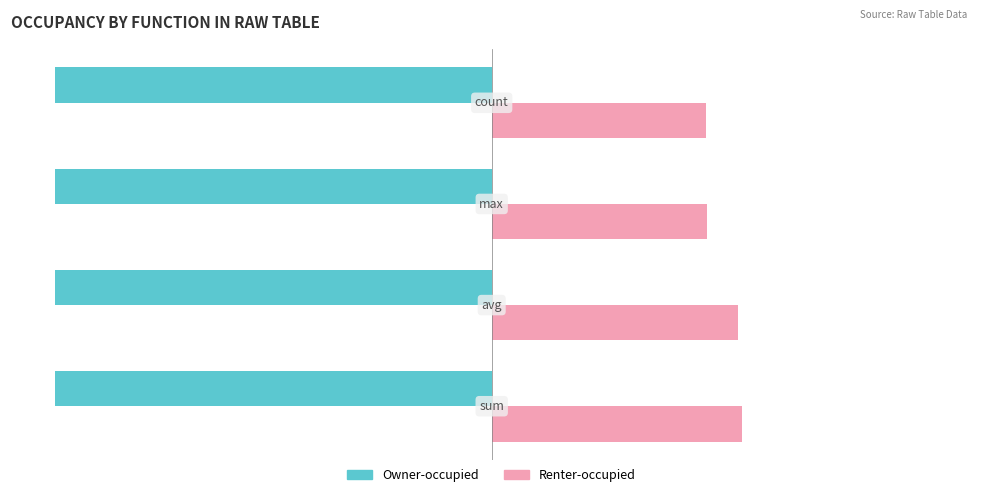

Which series has the largest total across all categories?

Renter-occupied